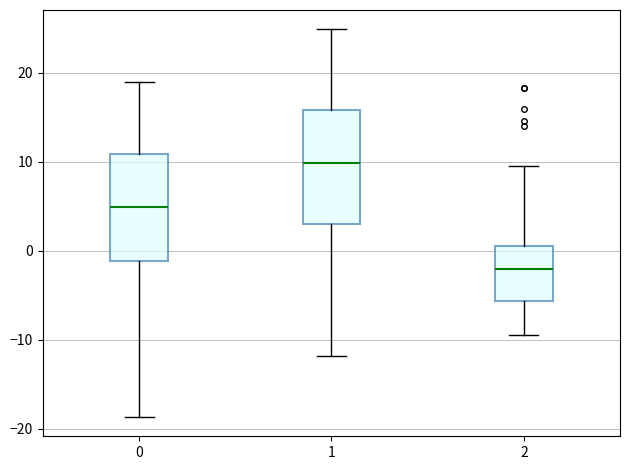

Reading left to right, transcribe this box plot: for each box, give where its median line is, the range the box spans, and where its two whiskers end, as read against the y-axis. The values are not printed on the chart, so give them approximately, as read against the axis.

0: median 5, box -1 to 11, whiskers -19 to 19
1: median 10, box 3 to 16, whiskers -12 to 25
2: median -2, box -6 to 1, whiskers -9 to 10